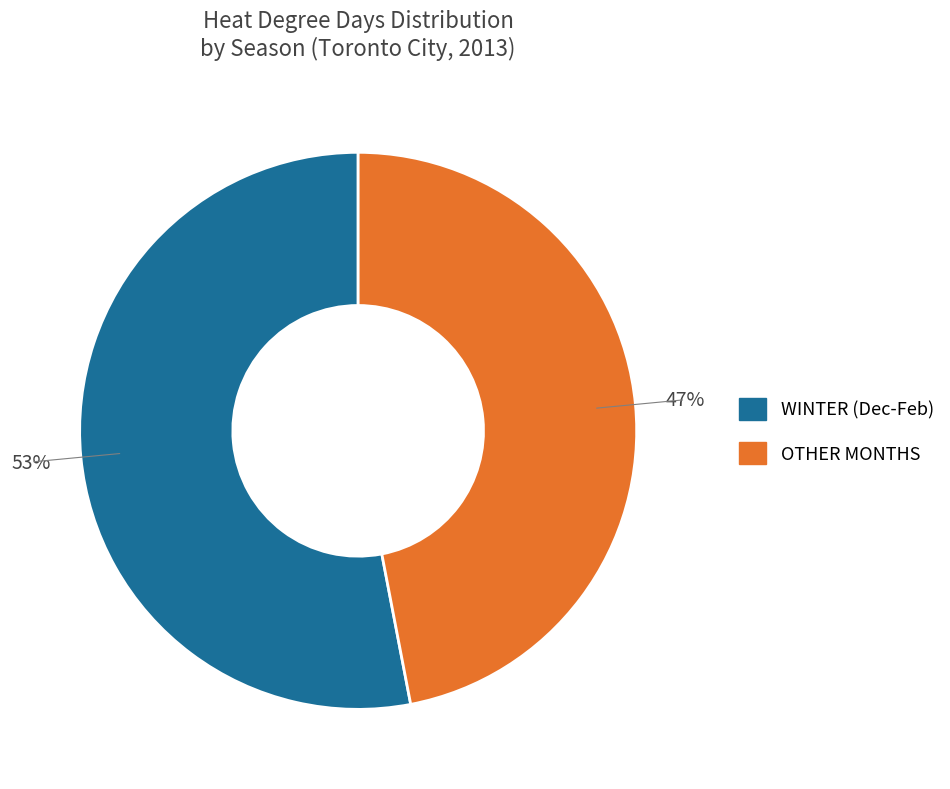

To the nearest percent, what is the difference between the largest and smallest slice percentages?

6%